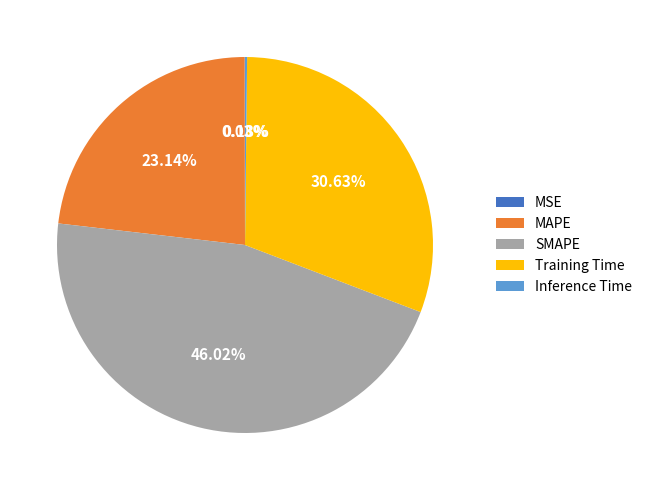

To the nearest percent, what percentage of the pie is SMAPE?

46%